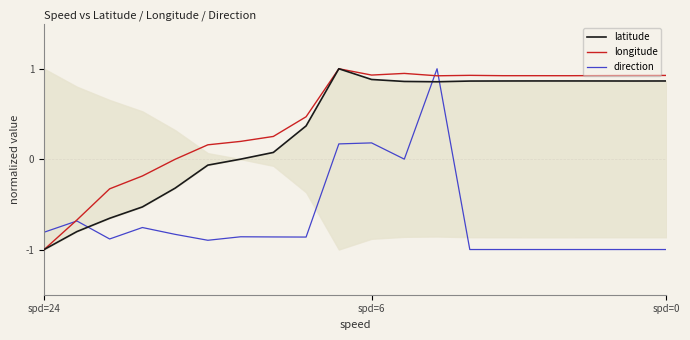

What is the sum of all latitude values?

6.7